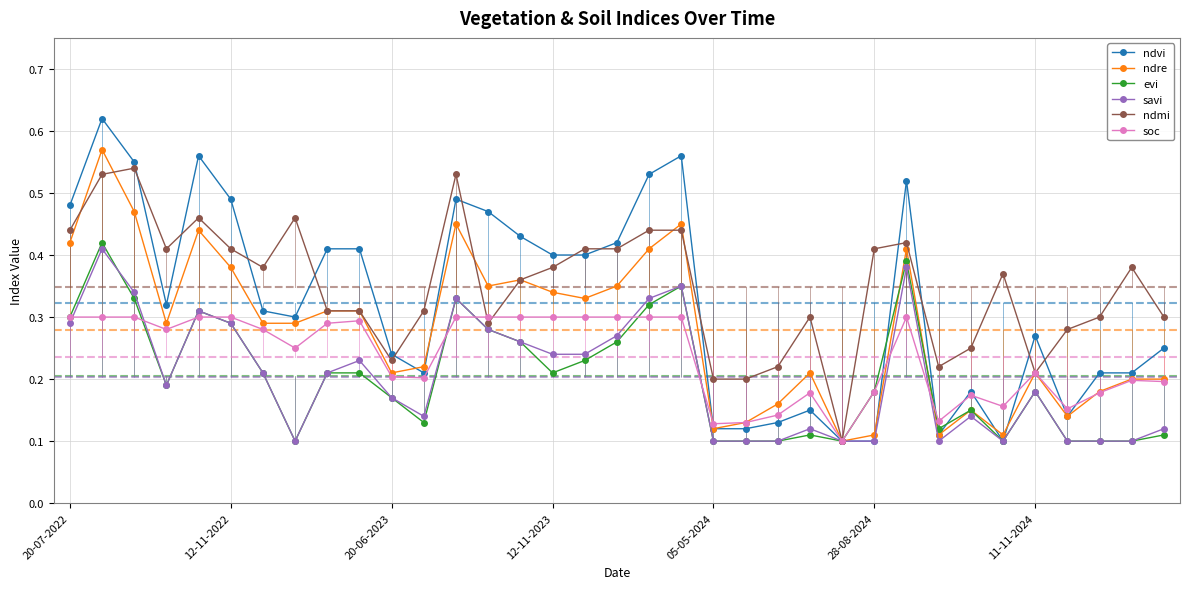

Which series has the widest spread of values?

ndvi